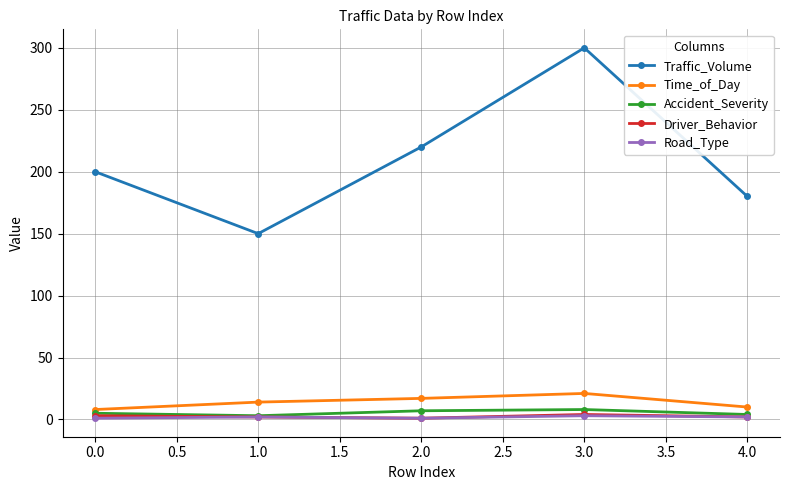

The value of Traffic_Volume at 2.0 is 80. True or false?

False